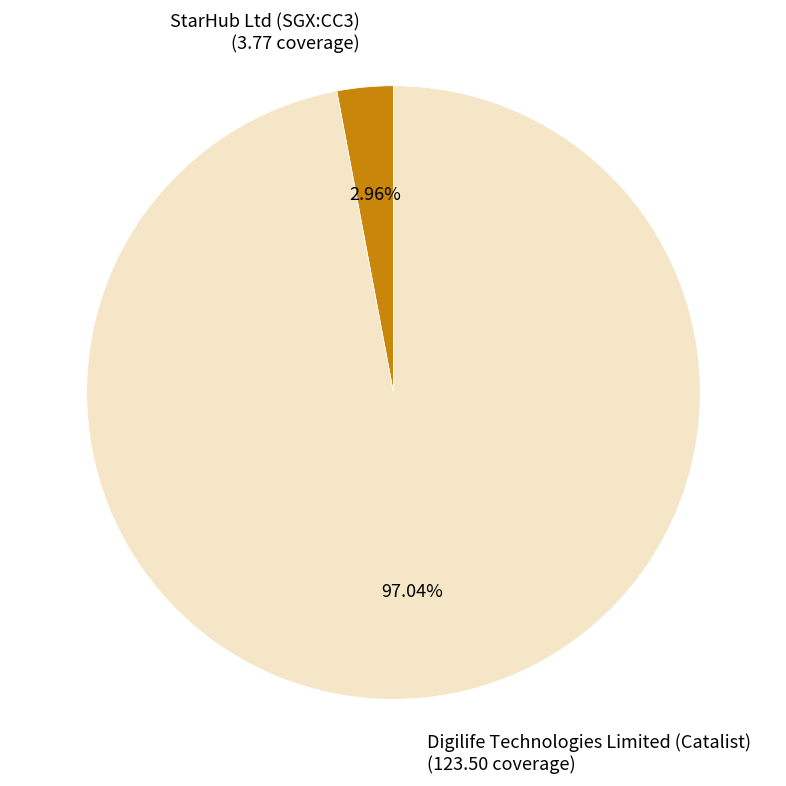

To the nearest percent, what is the difference between the StarHub Ltd (SGX:CC3) and Digilife Technologies Limited (Catalist) slice percentages?

94%